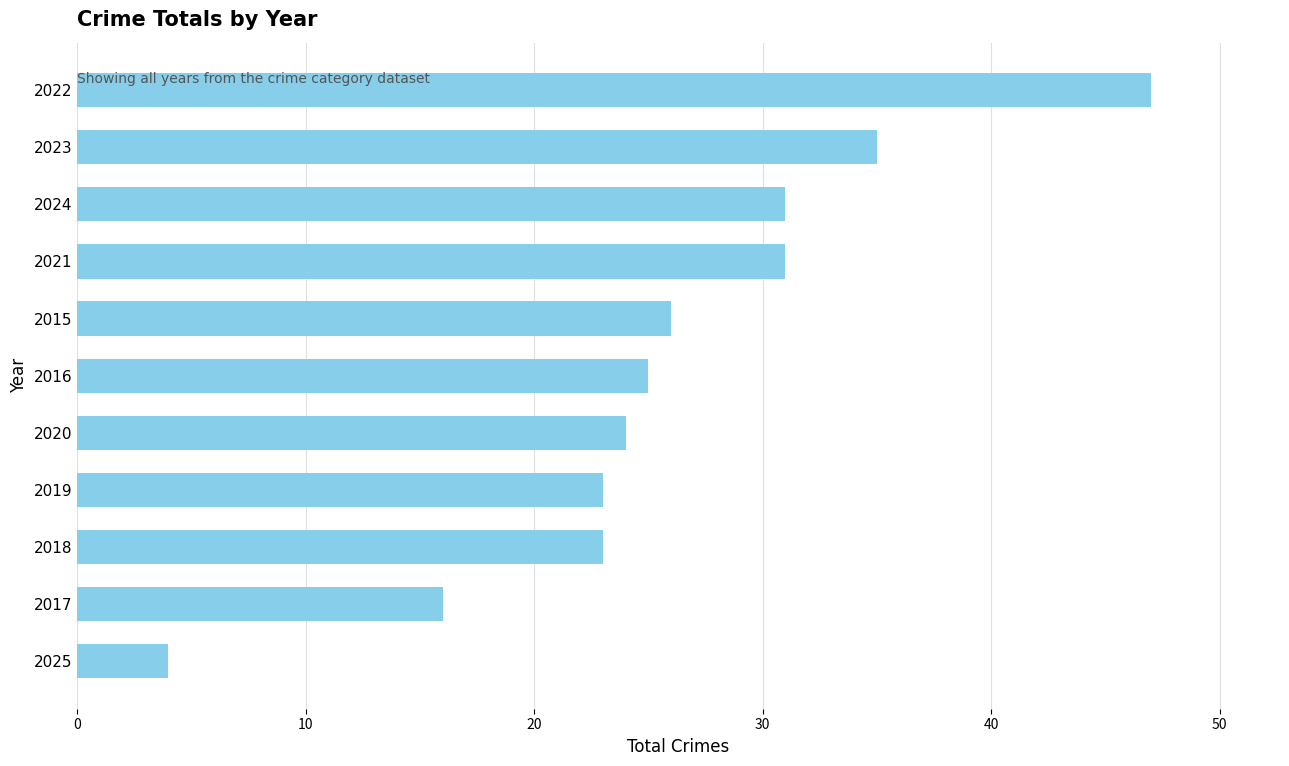

At which label is the value closest to 25?

2016